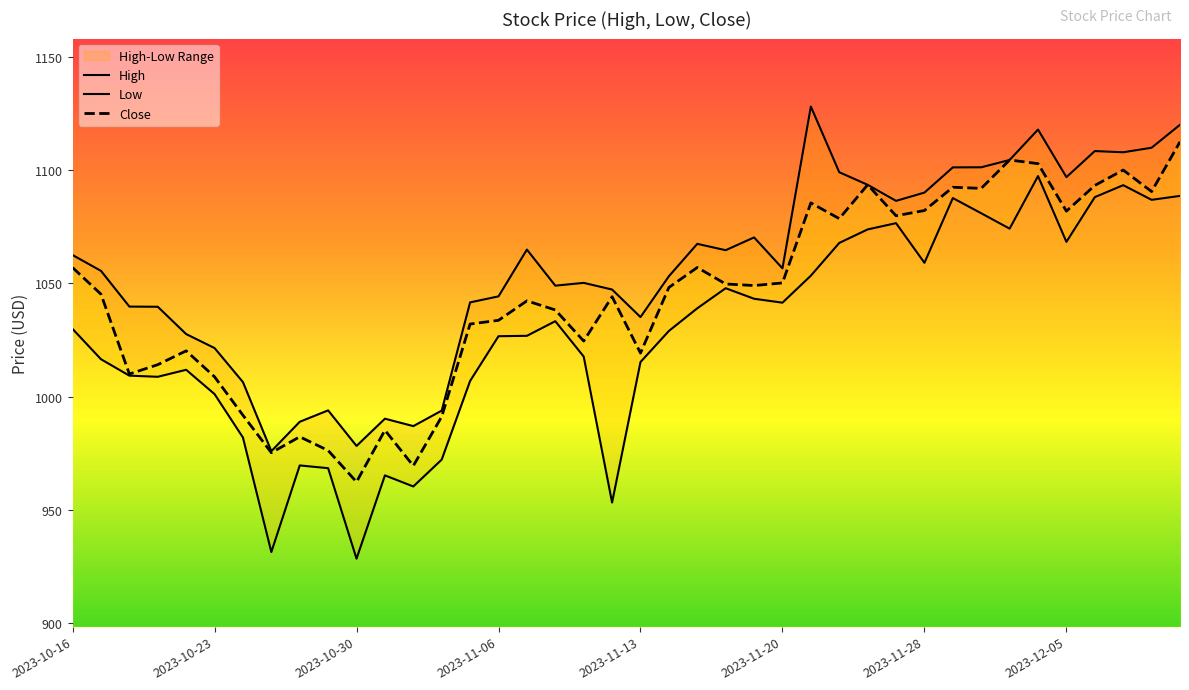

How many interior local valleys does the Close series have?

12